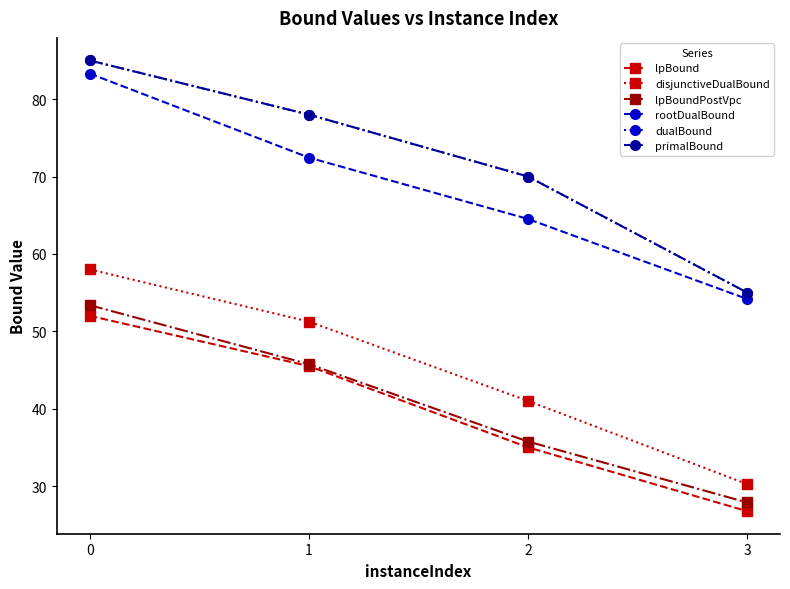

Does the chart have visible grid lines?

No